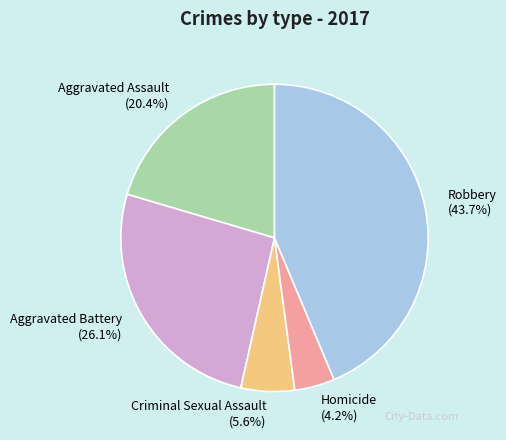

How many slices are in this pie chart?

5